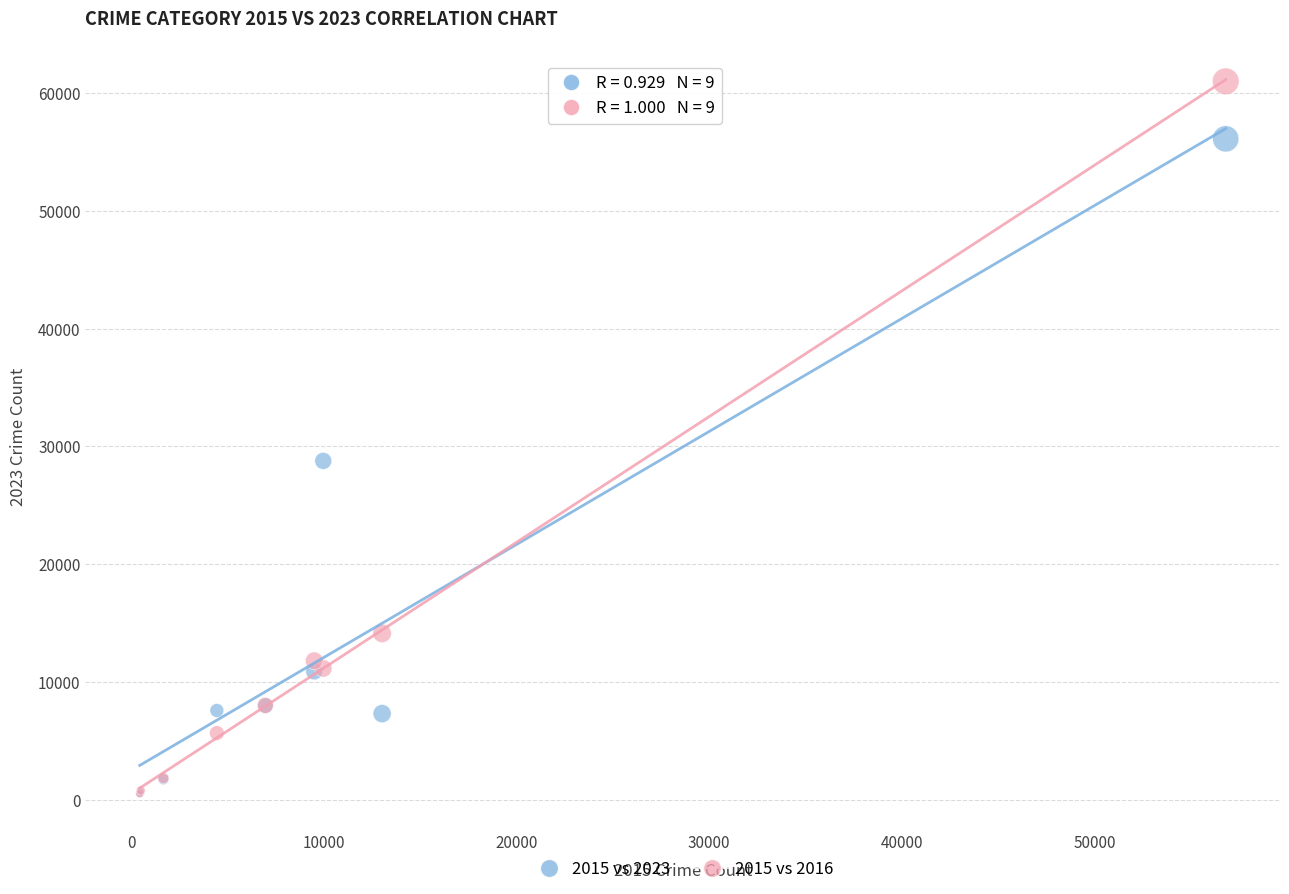

Which series has the largest Y range (max minus min)?

2015 vs 2016